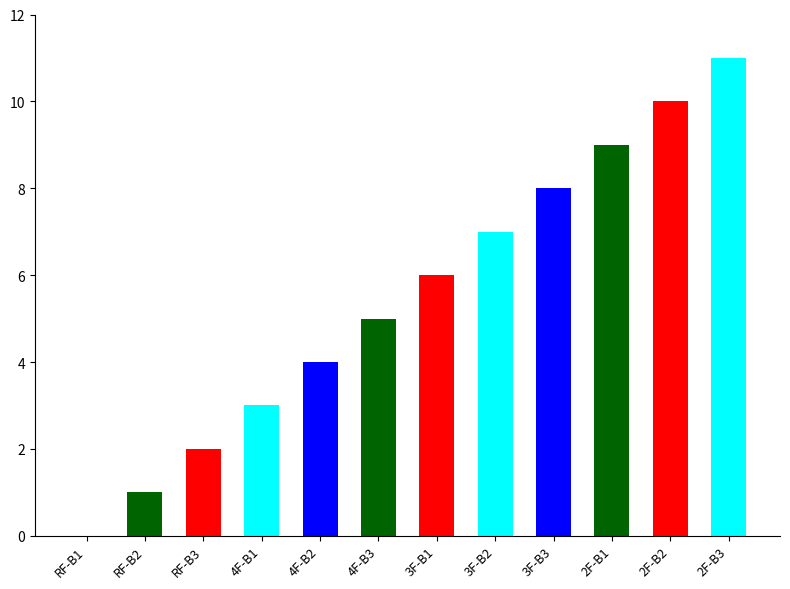

Which category has the highest value across all series?

2F-B3